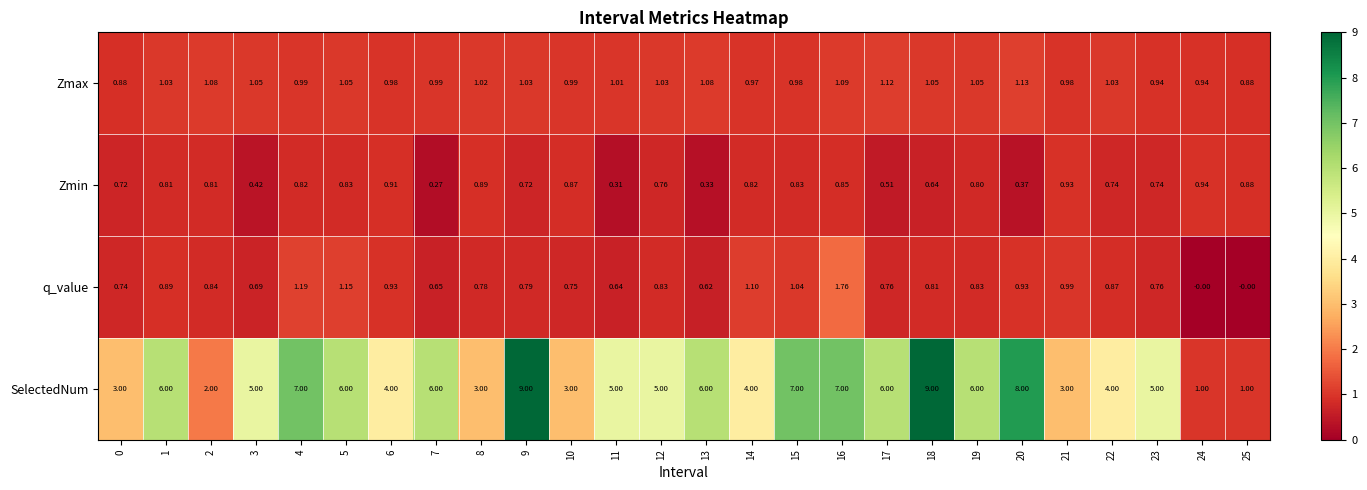

List the series in order of their peak value, highest first.

SelectedNum, q_value, Zmax, Zmin